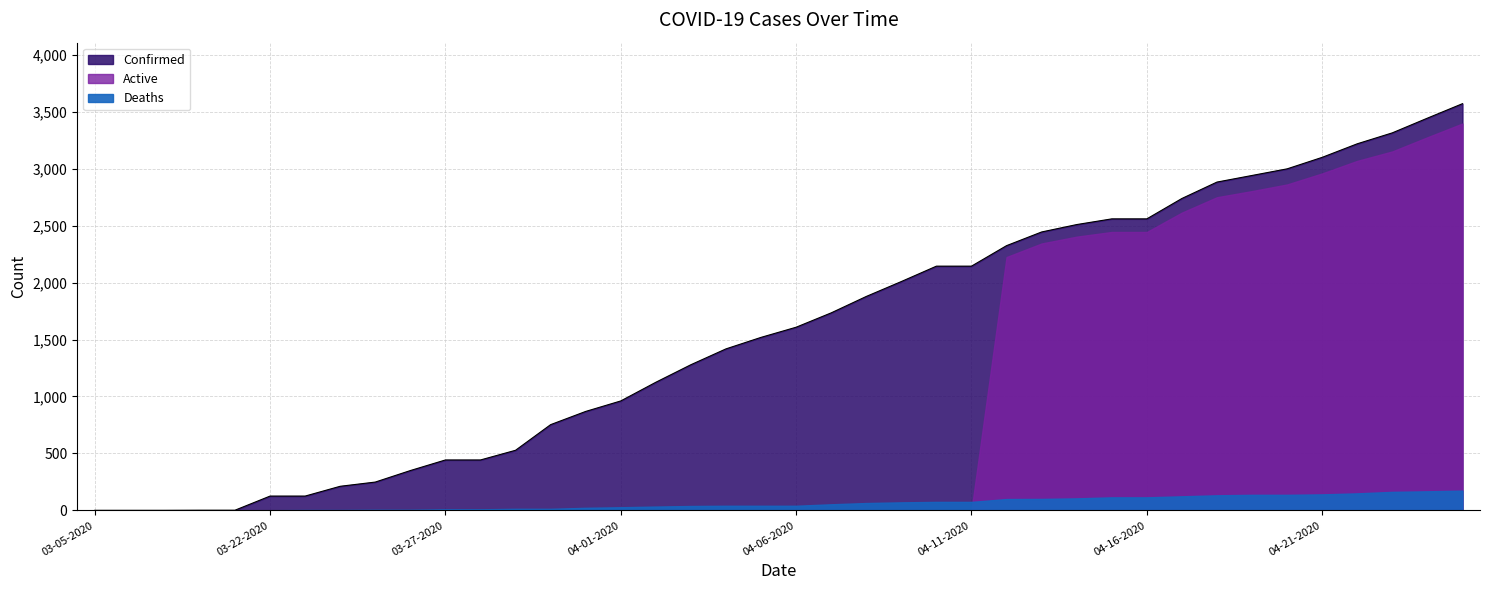

Which has a higher value, 03-24-2020 or 03-23-2020?

03-24-2020